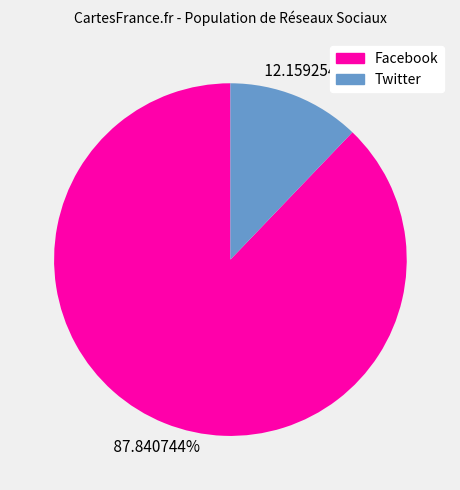

What is the total percentage of Facebook and Twitter?

100.0%